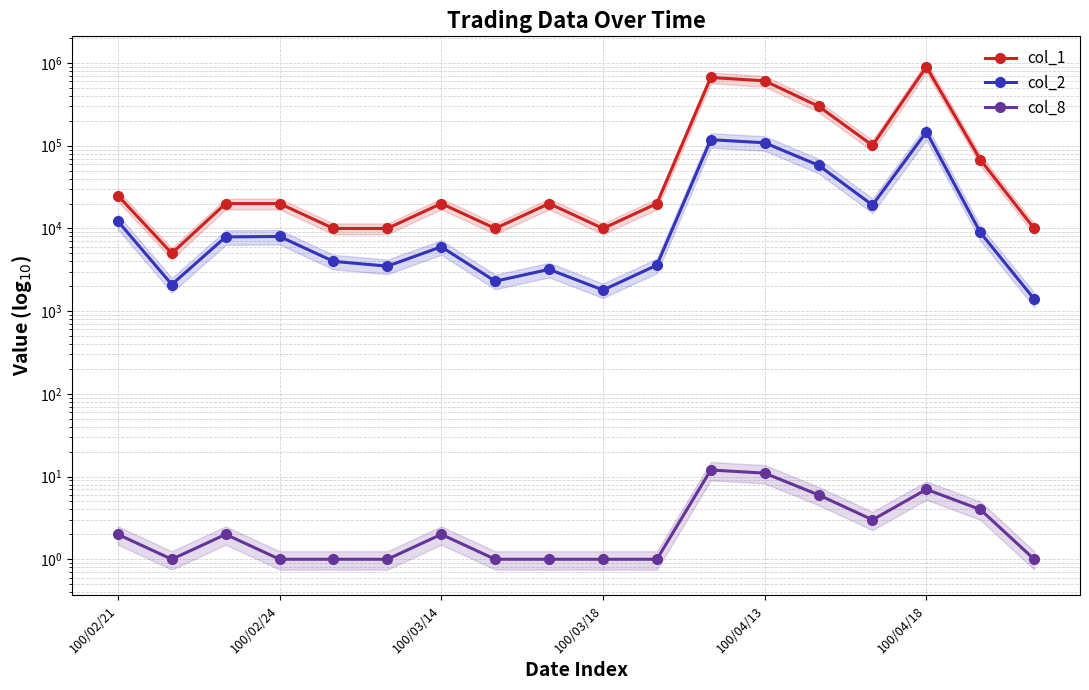

Rank the series by their maximum value, from lowest to highest.

col_8, col_2, col_1